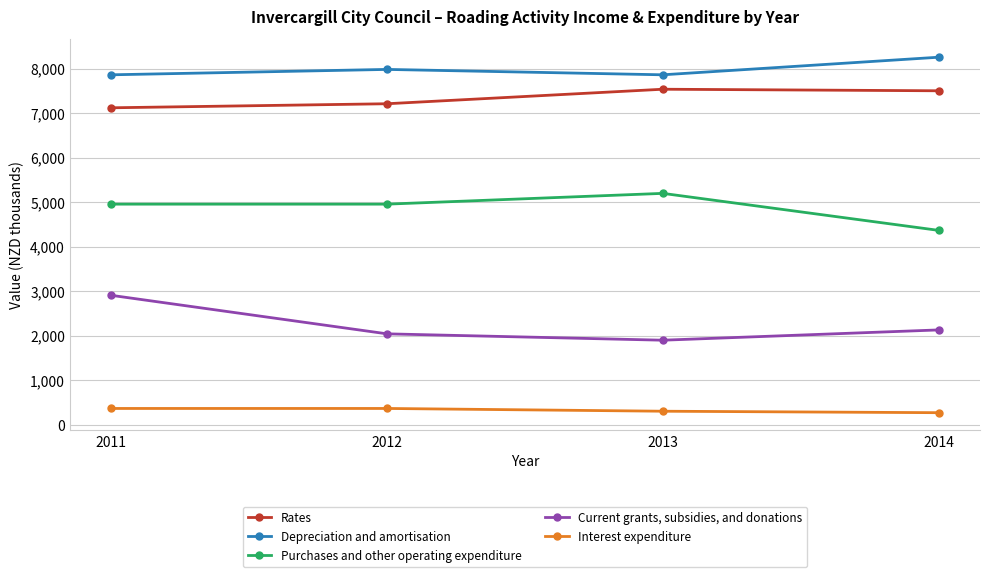

The value of Rates at 2012 is 2099. True or false?

False